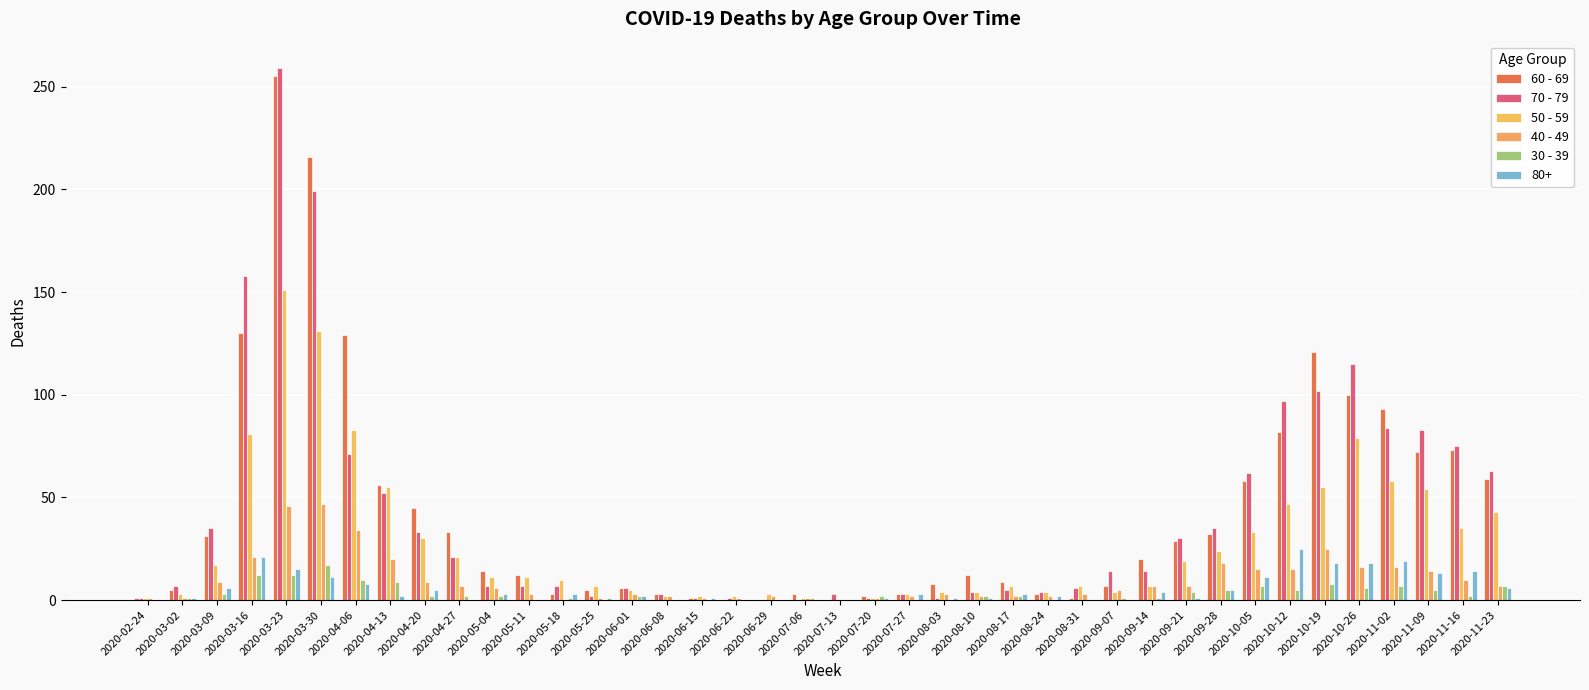

The 40 - 49 series shows 1 at 2020-06-15. True or false?

True